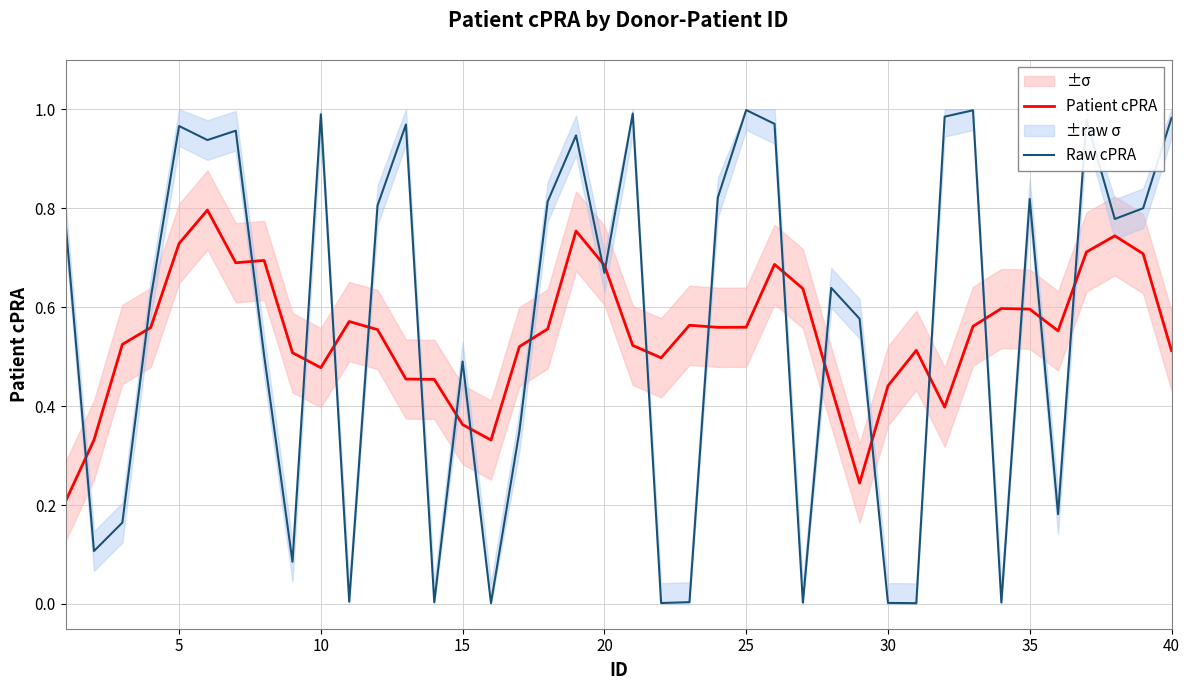

After their last crossing, which series has the higher values: Raw cPRA or Patient cPRA?

Raw cPRA